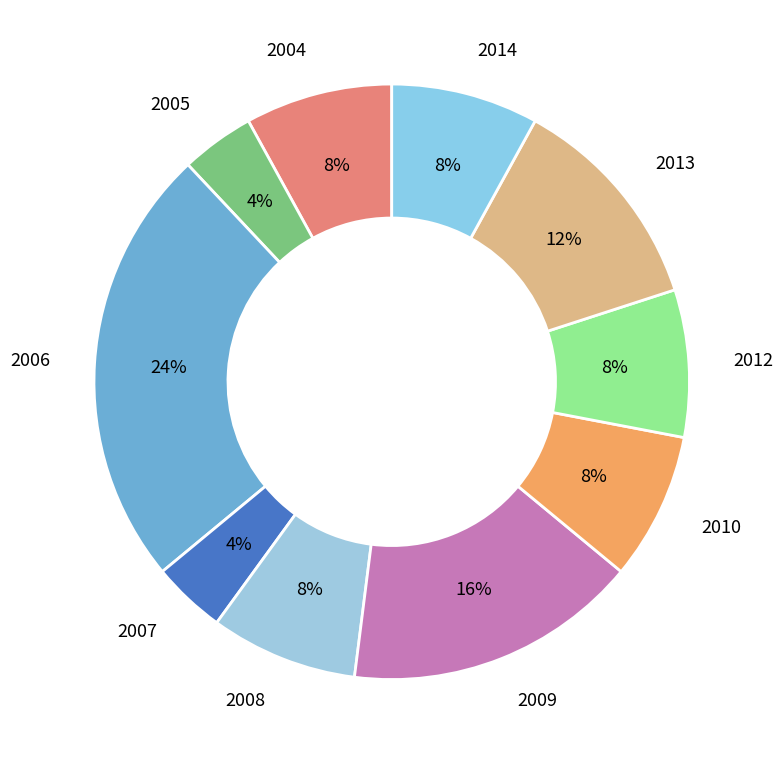

What is the largest slice in the pie chart?

2006